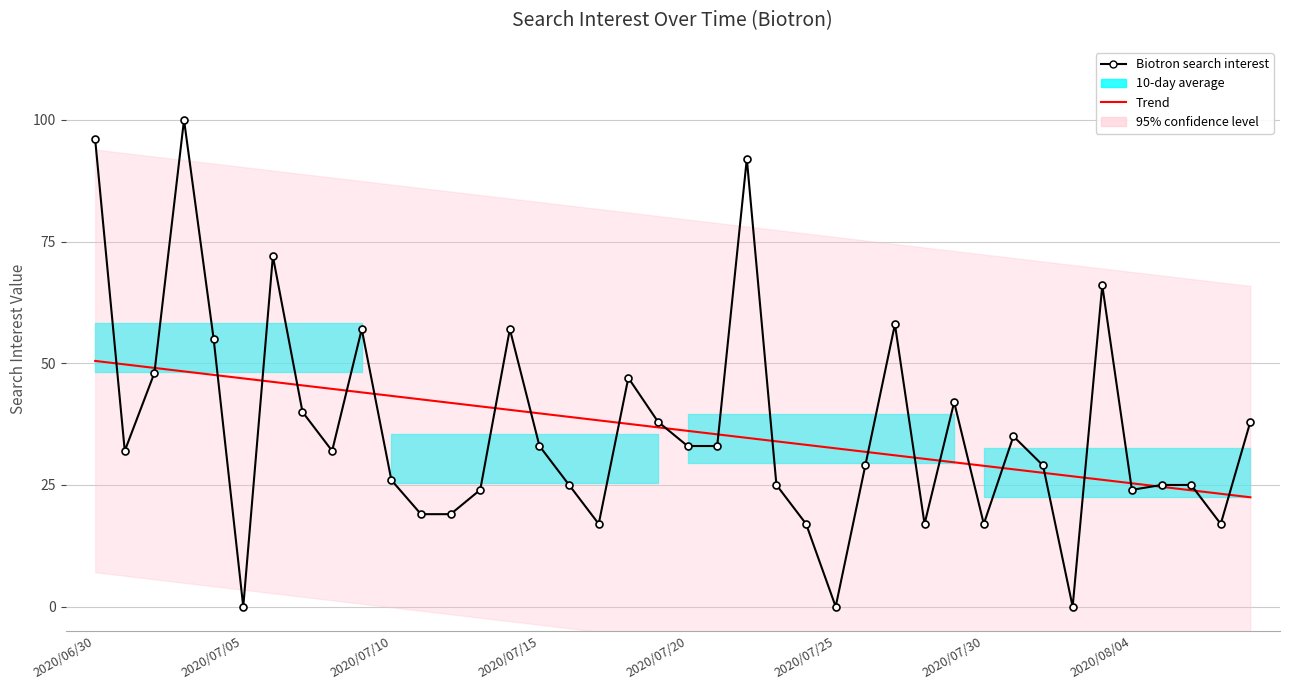

Which series ends up on top after the final intersection of Biotron search interest and Trend?

Biotron search interest